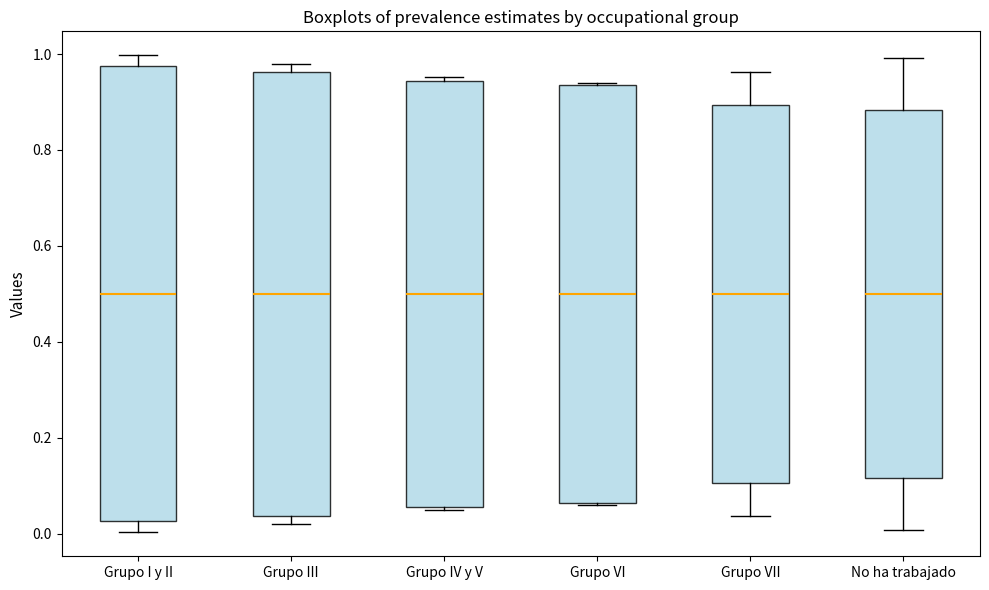

Reading left to right, read every box against the y-axis: the position of its median line, the range the box covers, and the ends of its whiskers. The values are not printed on the chart, so give them approximately, as read against the axis.

Grupo I y II: median 0.50, box 0.02 to 0.98, whiskers 0.00 to 1.00
Grupo III: median 0.50, box 0.04 to 0.96, whiskers 0.02 to 0.98
Grupo IV y V: median 0.50, box 0.06 to 0.94, whiskers 0.04 to 0.96
Grupo VI: median 0.50, box 0.06 to 0.94, whiskers 0.06 to 0.94
Grupo VII: median 0.50, box 0.10 to 0.90, whiskers 0.04 to 0.96
No ha trabajado: median 0.50, box 0.12 to 0.88, whiskers 0.00 to 1.00